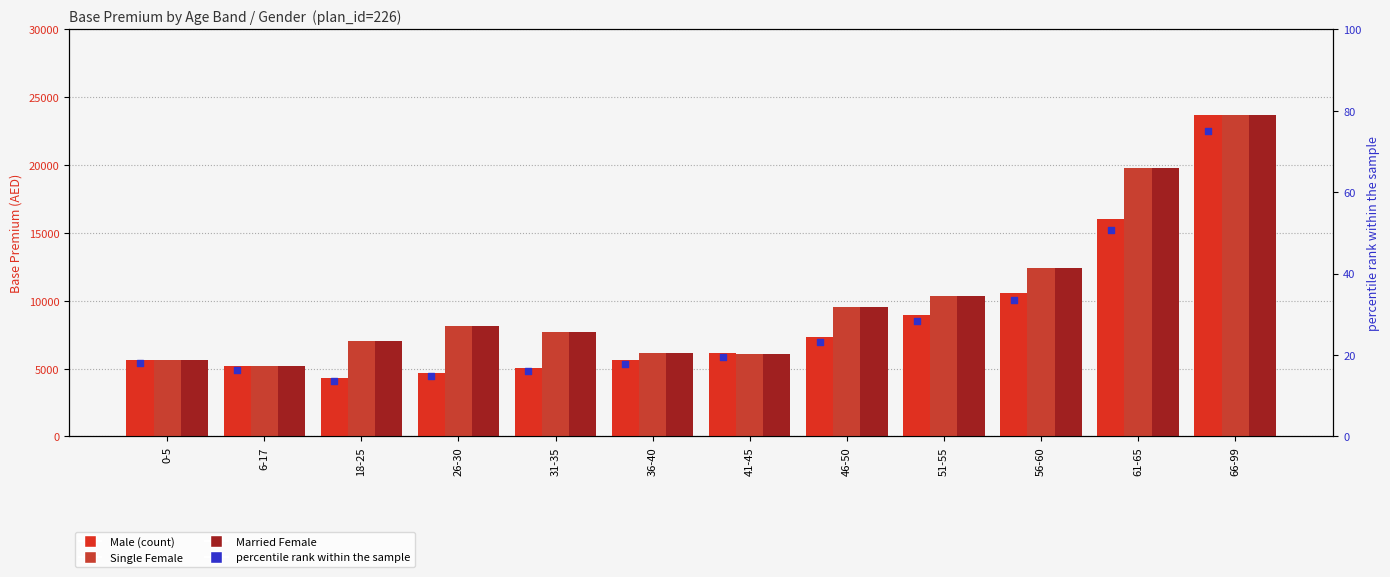

Which series has the largest Y range (max minus min)?

Male